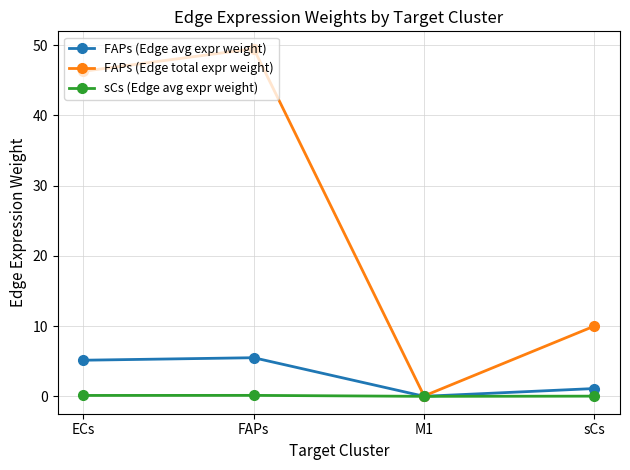

At which label does FAPs (Edge total expr weight) first exceed 46?

ECs